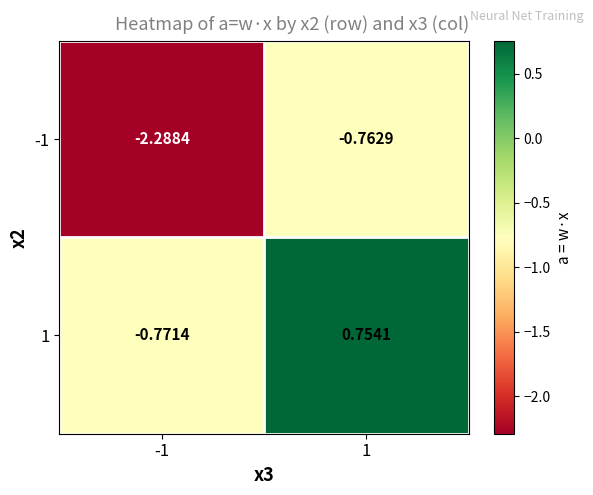

How many data points in 1 are less than 0?

1